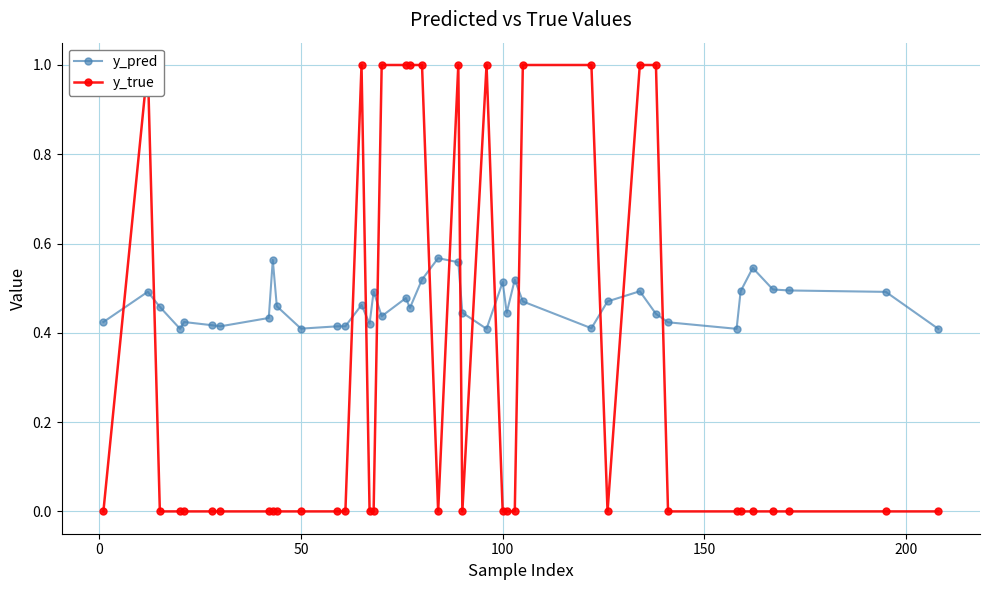

What is the highest value of the y_pred series?

0.6